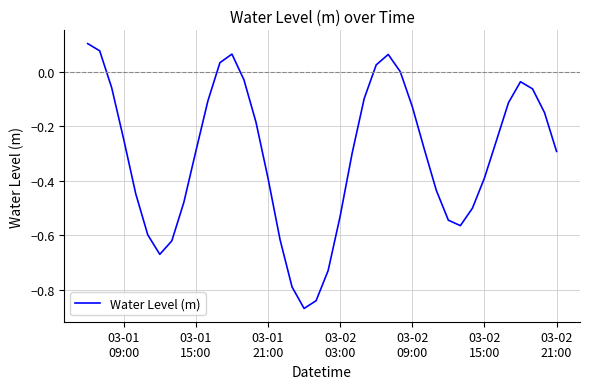

What is the difference between the maximum and minimum values?

1.0